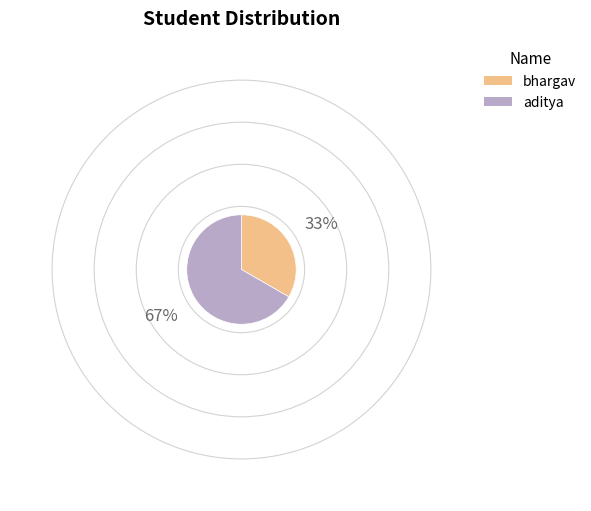

What is the ratio of the value at bhargav to the value at aditya?

0.5